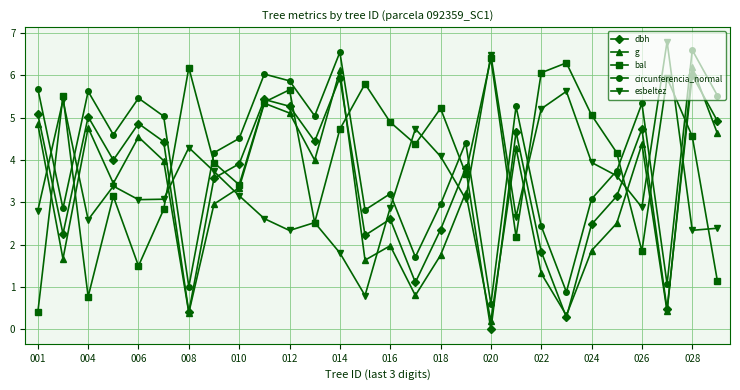

What is the maximum value for bal?

6.4